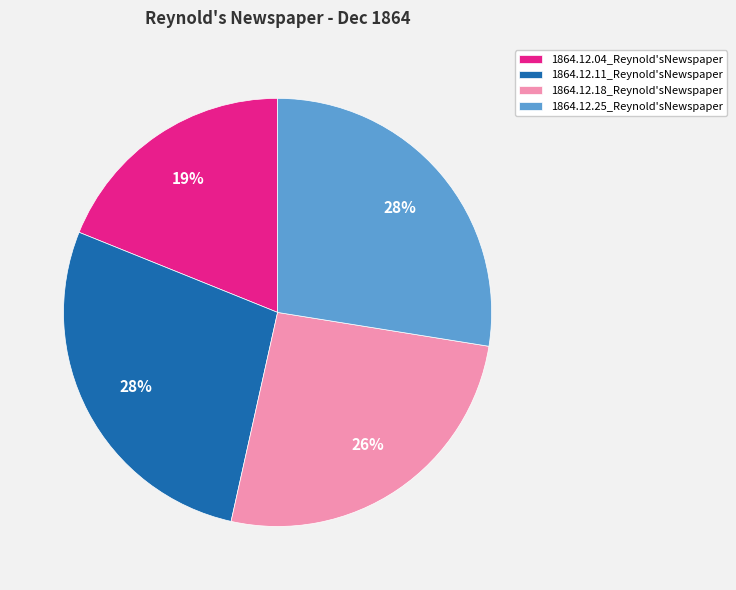

To the nearest percent, what is the difference between the largest and smallest slice percentages?

9%